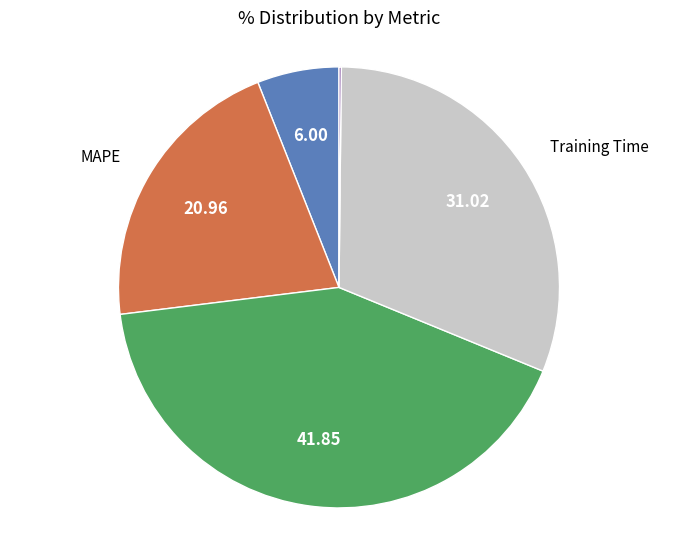

Does any single category account for the majority?

No